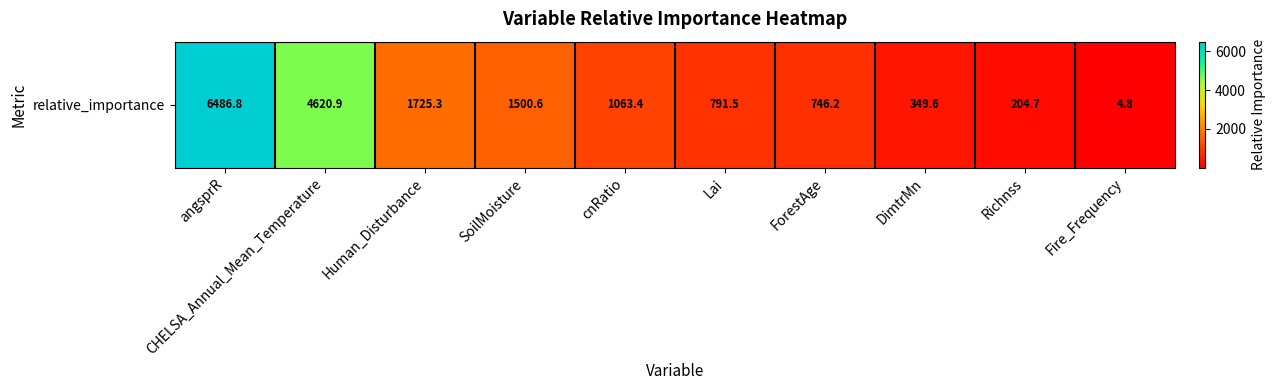

Which category has the highest value across all series?

angsprR